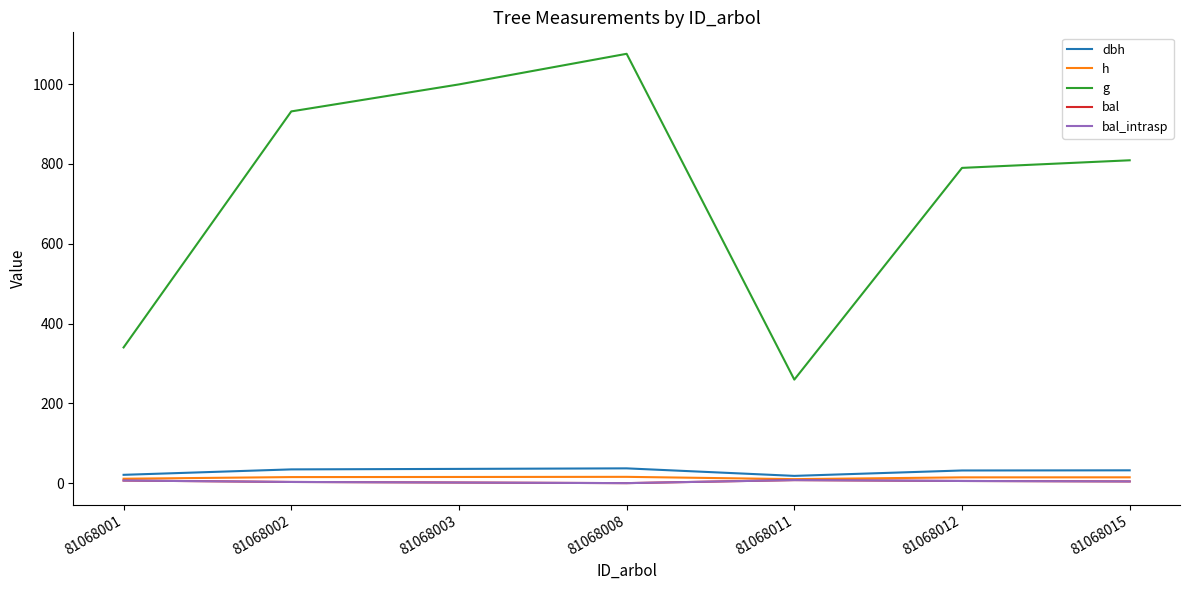

Which category has the lowest value in the h series?

81068011